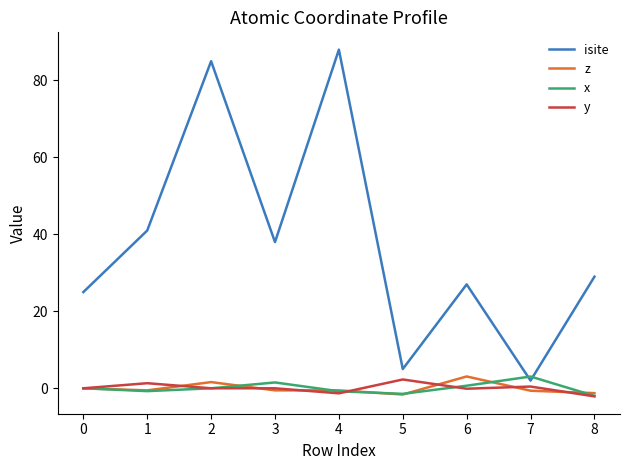

What is the sum of all isite values?

340.0